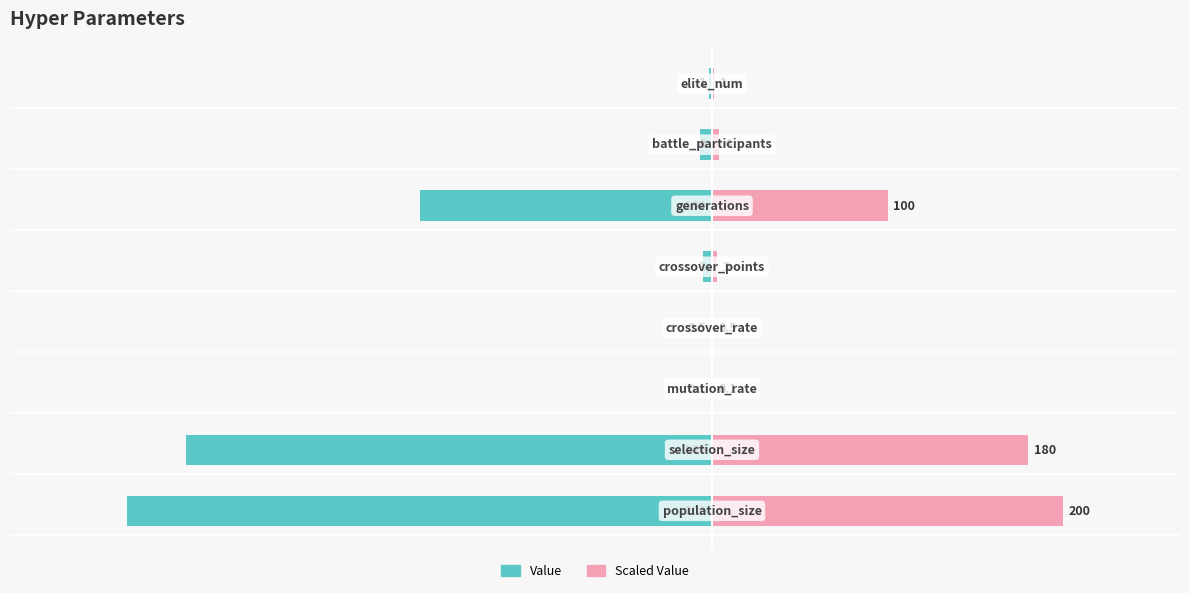

What is the difference between the Value values at 7 and 6?

0.8